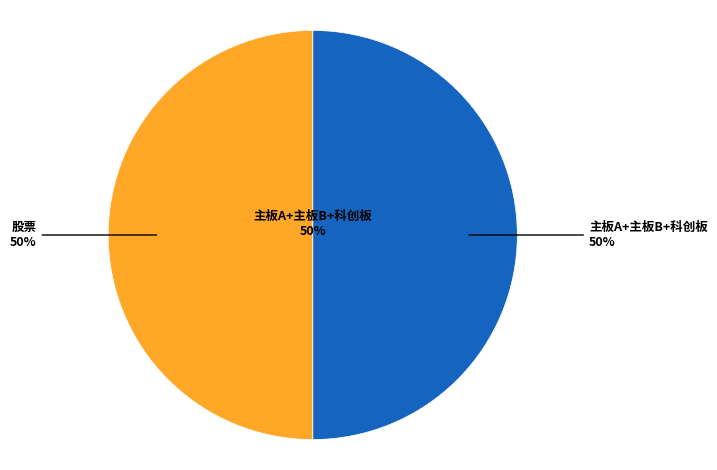

Does any single category account for the majority?

No